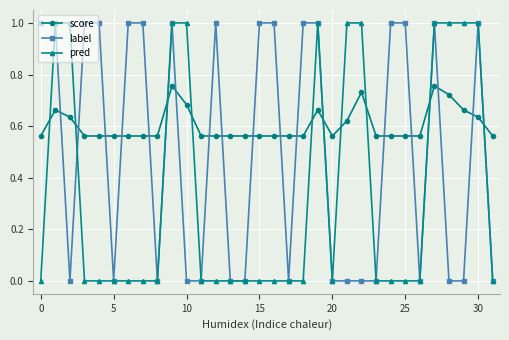

Rank the series by their average value, from lowest to highest.

pred, label, score